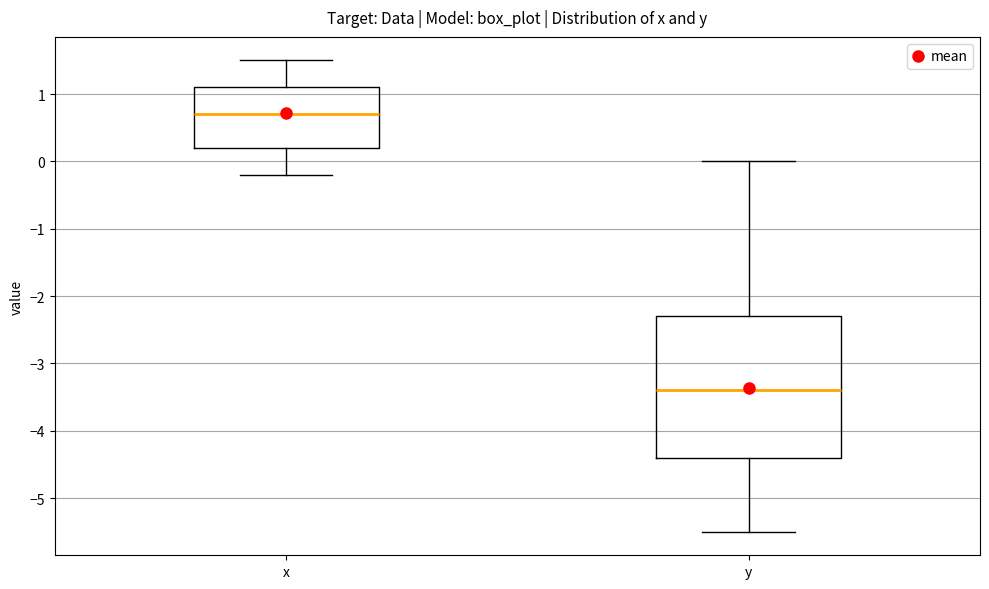

Reading left to right, read every box against the y-axis: the position of its median line, the range the box covers, and the ends of its whiskers. The values are not printed on the chart, so give them approximately, as read against the axis.

x: median 0.7, box 0.2 to 1.1, whiskers -0.2 to 1.5
y: median -3.4, box -4.4 to -2.3, whiskers -5.5 to 0.0